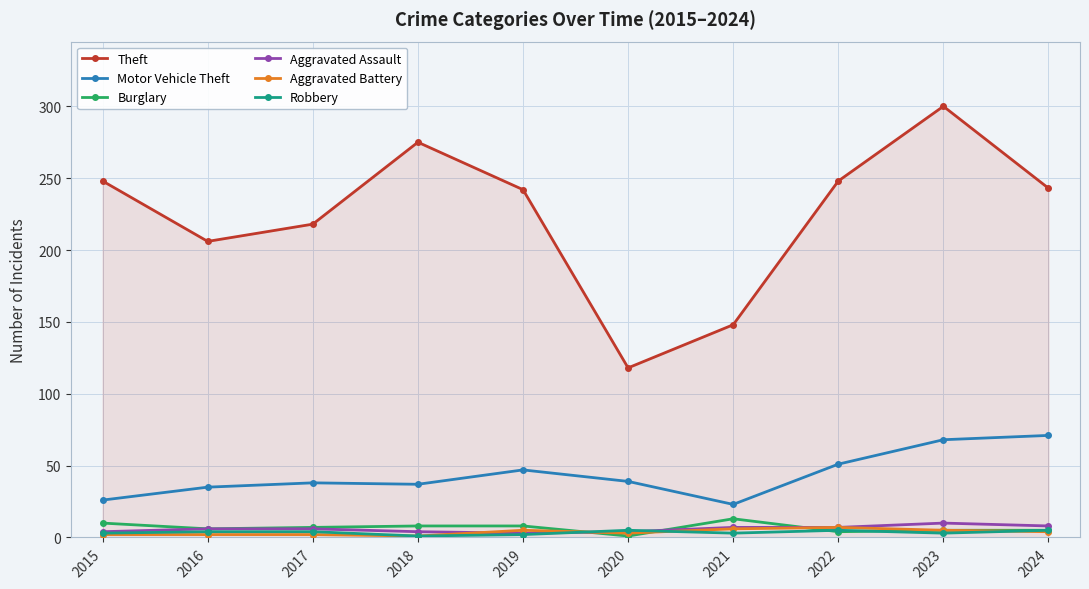

True or false: Theft and Burglary cross at least once.

False